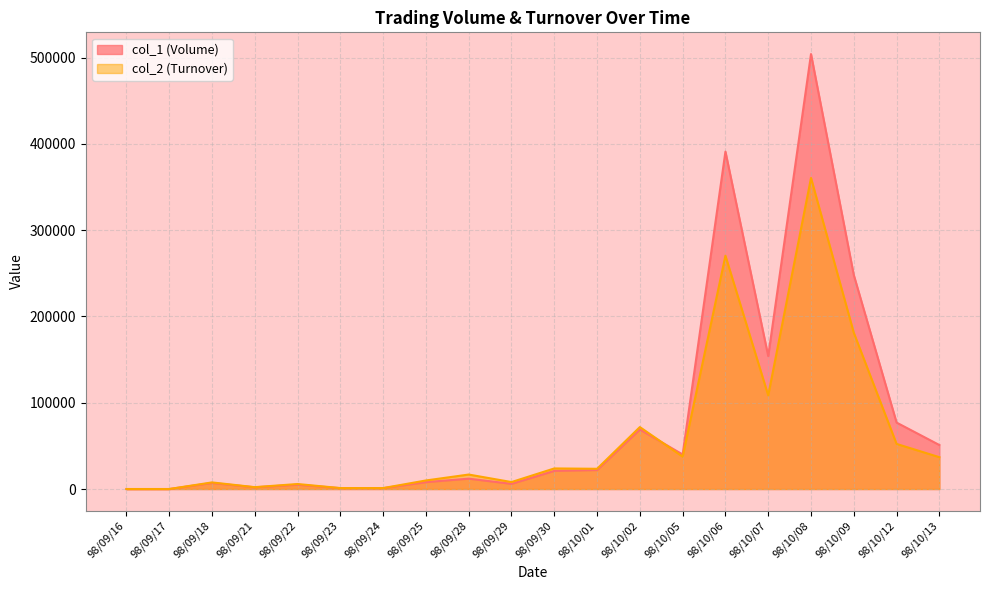

True or false: col_2 (Turnover) has a value of 55775 at 98/10/13.

False